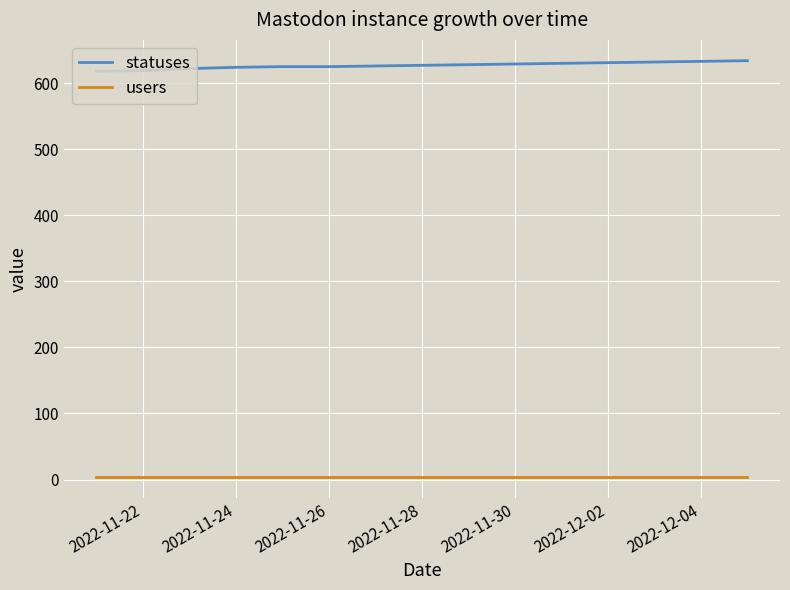

True or false: statuses and users intersect in this chart.

False